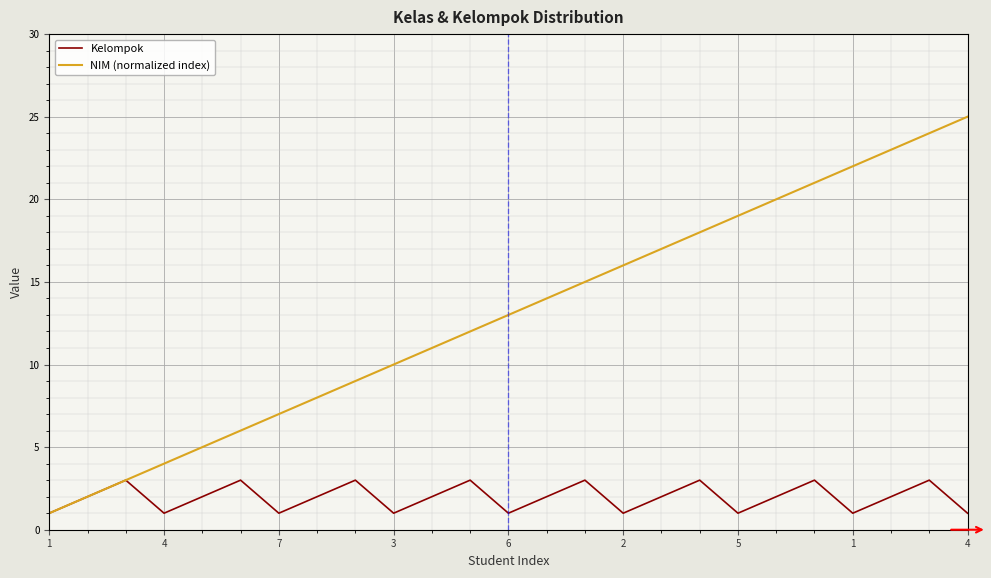

Which series has the widest spread of values?

NIM (normalized index)